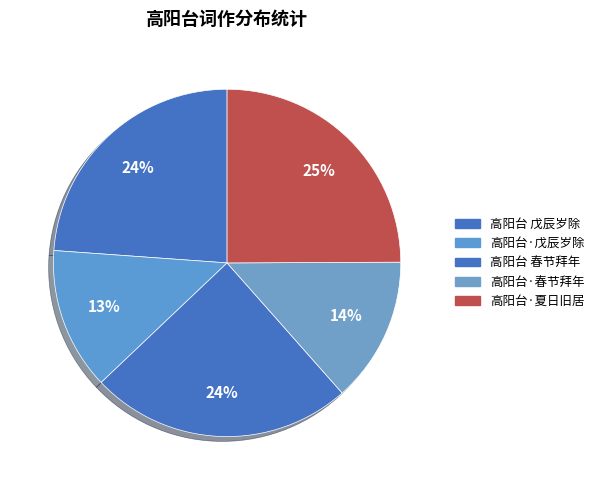

Which slice is the smallest?

高阳台·戊辰岁除